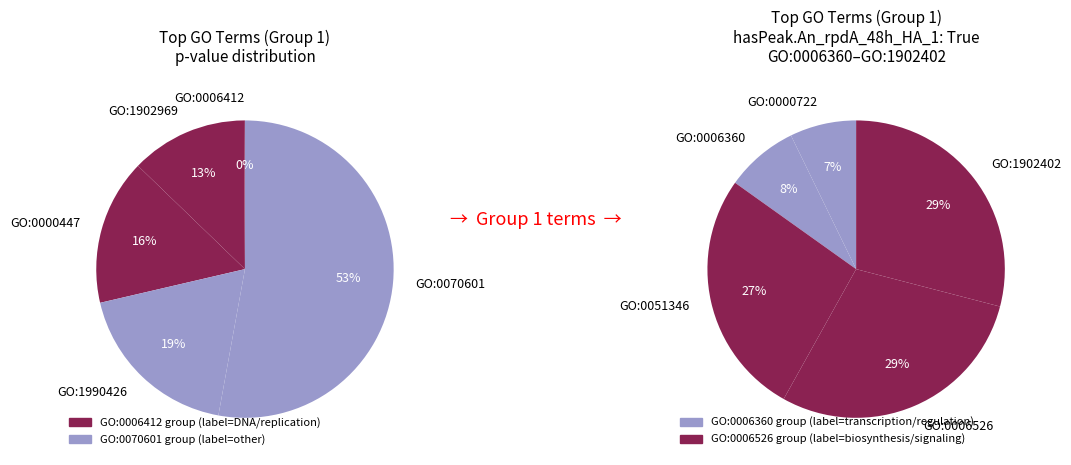

Between endonucleolytic cleavage in ITS1 and mitotic recombination-dependent replication, which is larger?

mitotic recombination-dependent replication